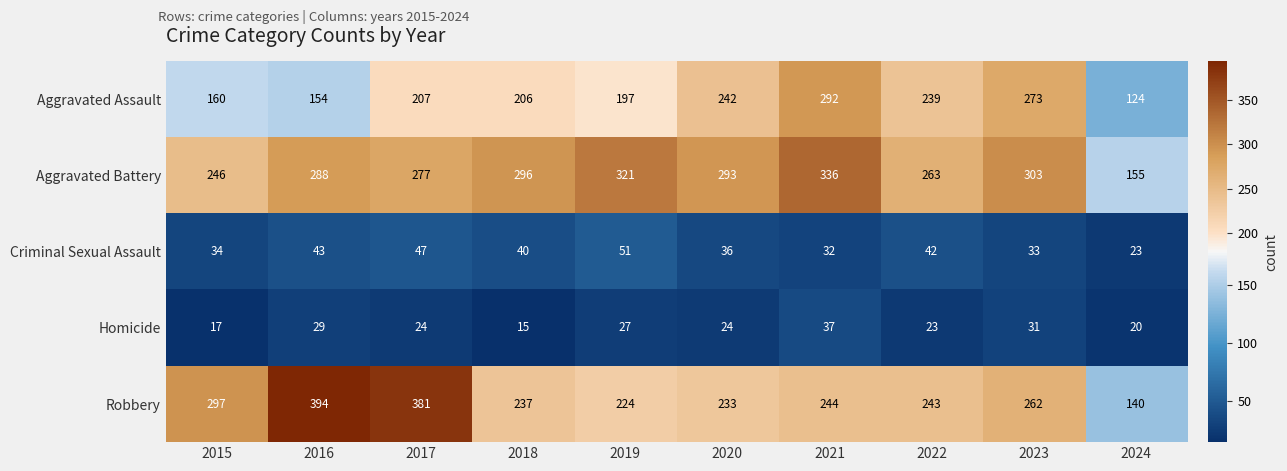

What is the sum of all Criminal Sexual Assault values?

381